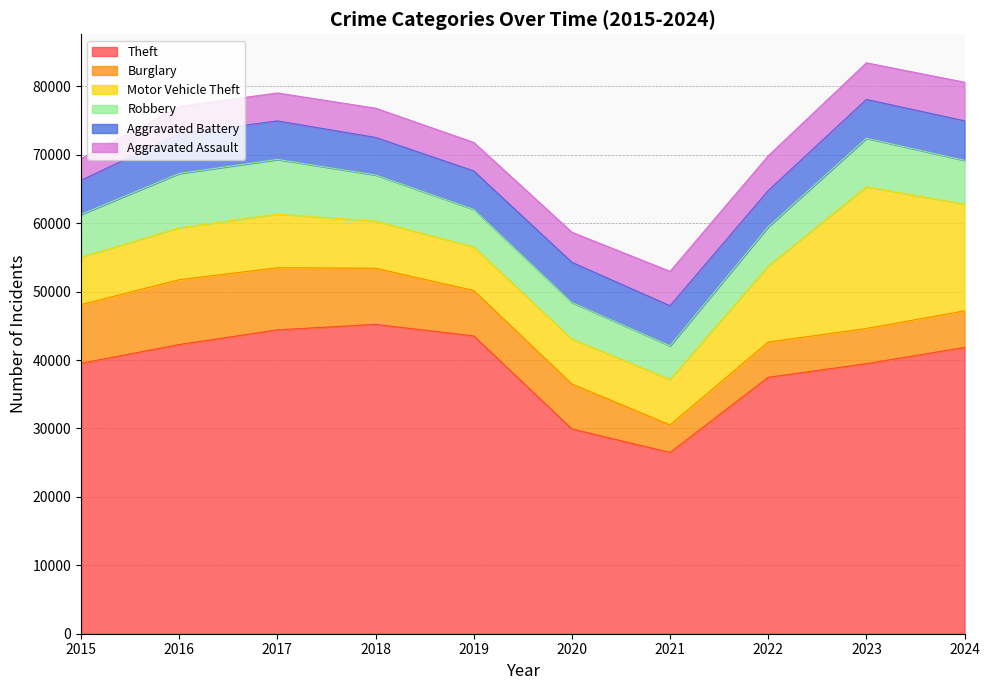

At which label is Burglary closest to 6754?

2019